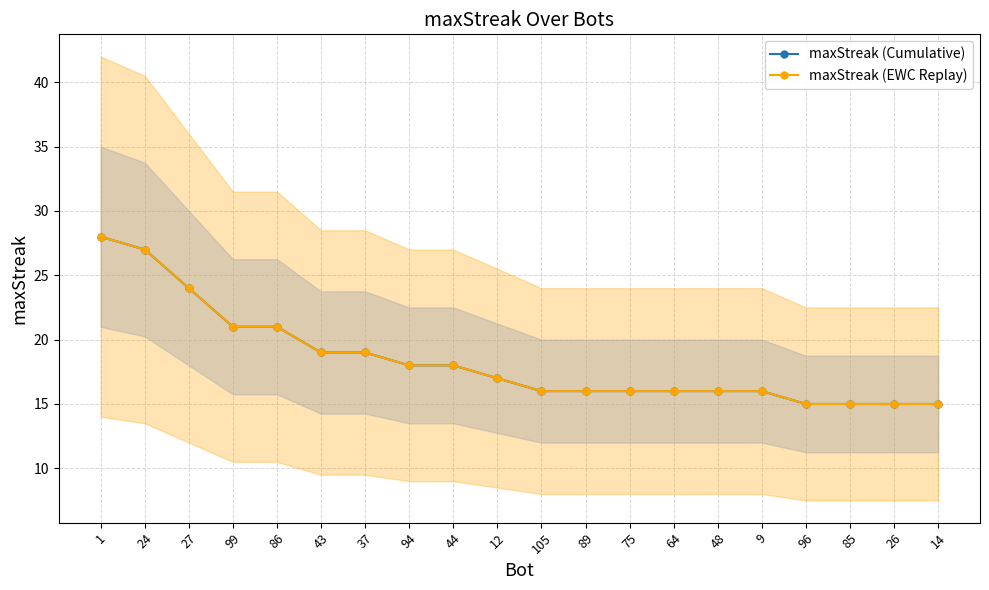

What is the difference between the maximum and minimum values in the maxStreak (EWC Replay) series?

13